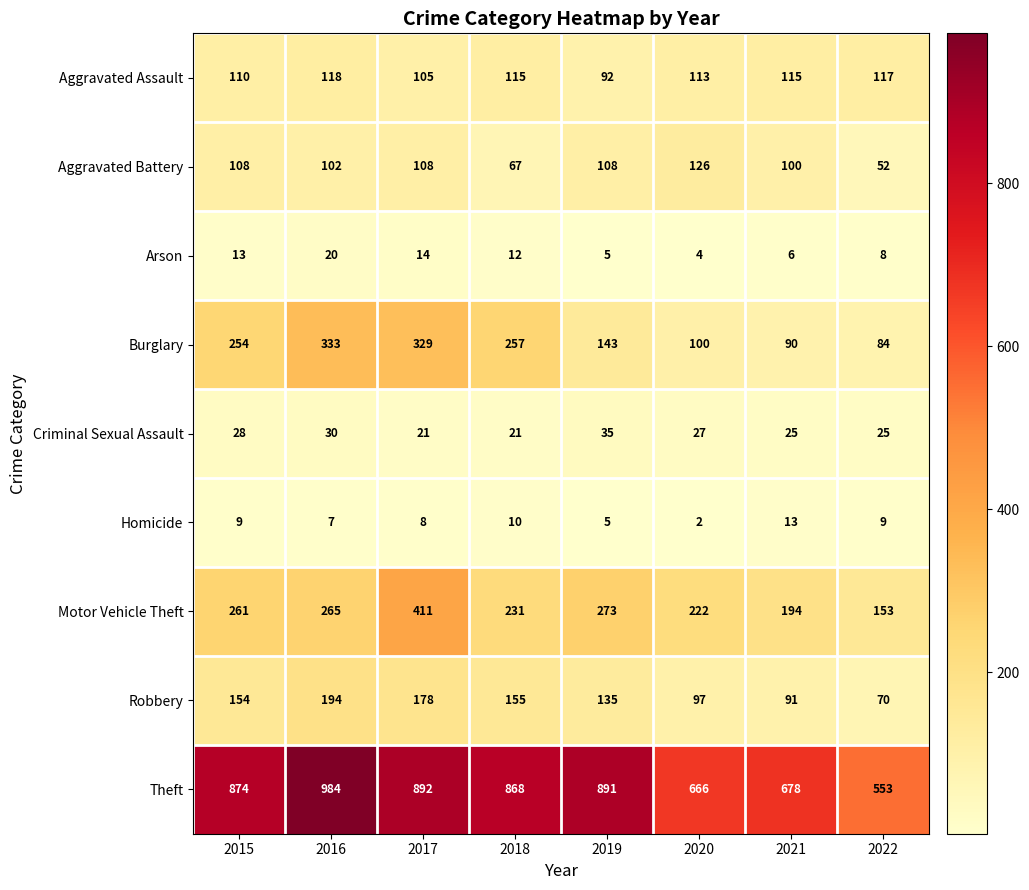

At which label is Arson closest to 12?

2018